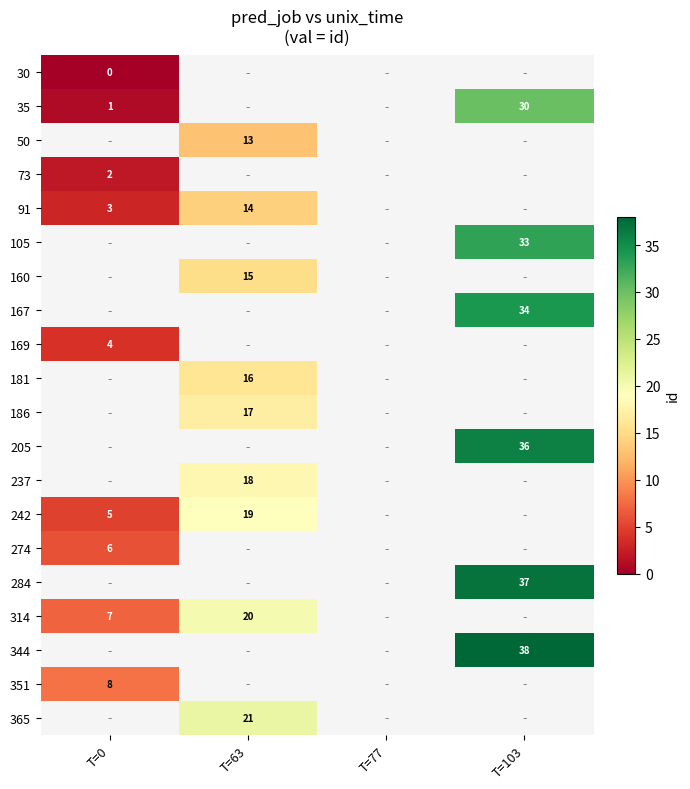

The 365 series shows 21 at T=63. True or false?

True